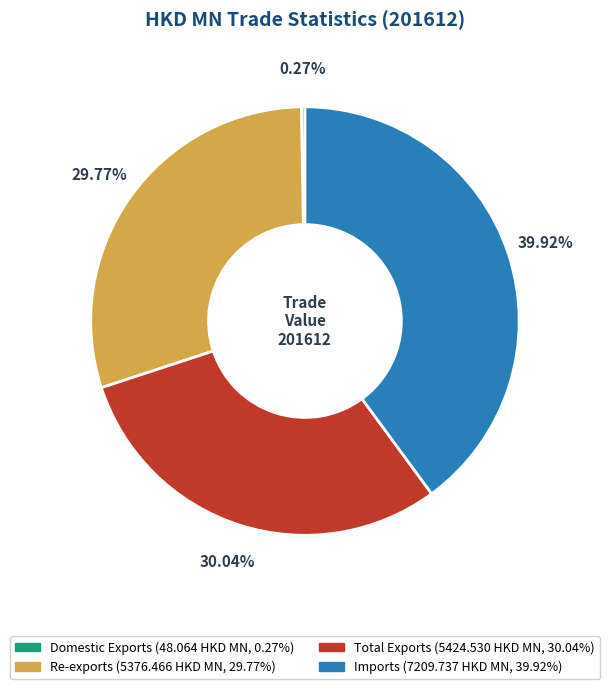

Which slice is the largest?

Imports